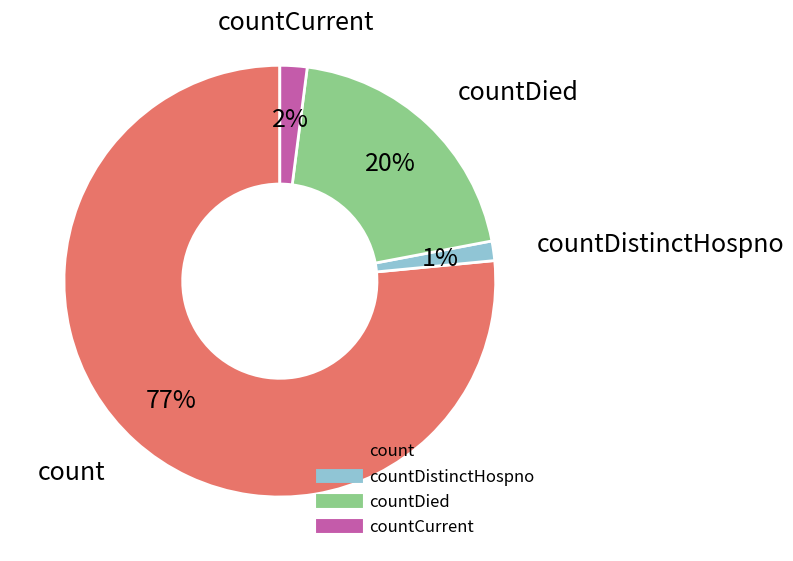

Is there any slice that represents more than half of the pie?

Yes